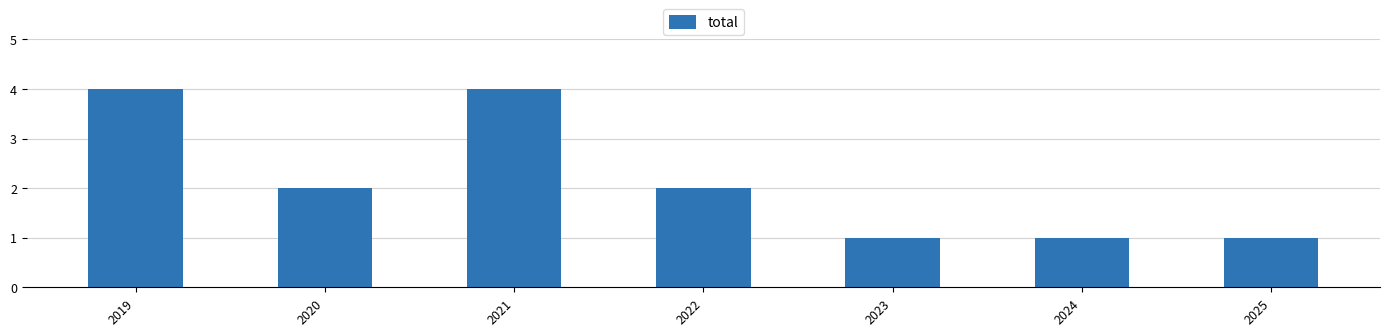

Between 2021 and 2022, which is larger?

2021